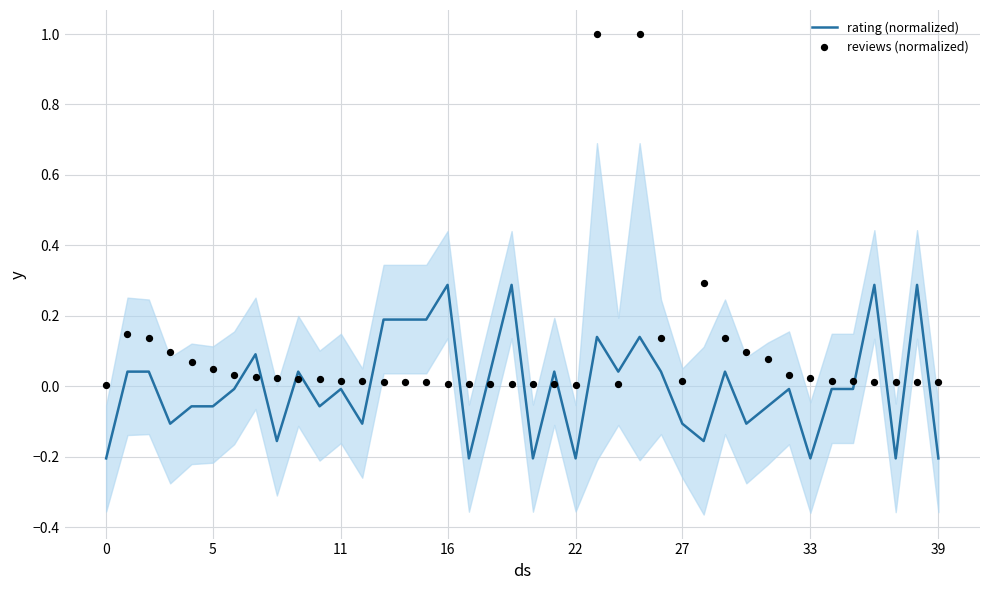

At which category is the sum across all series the highest?

23